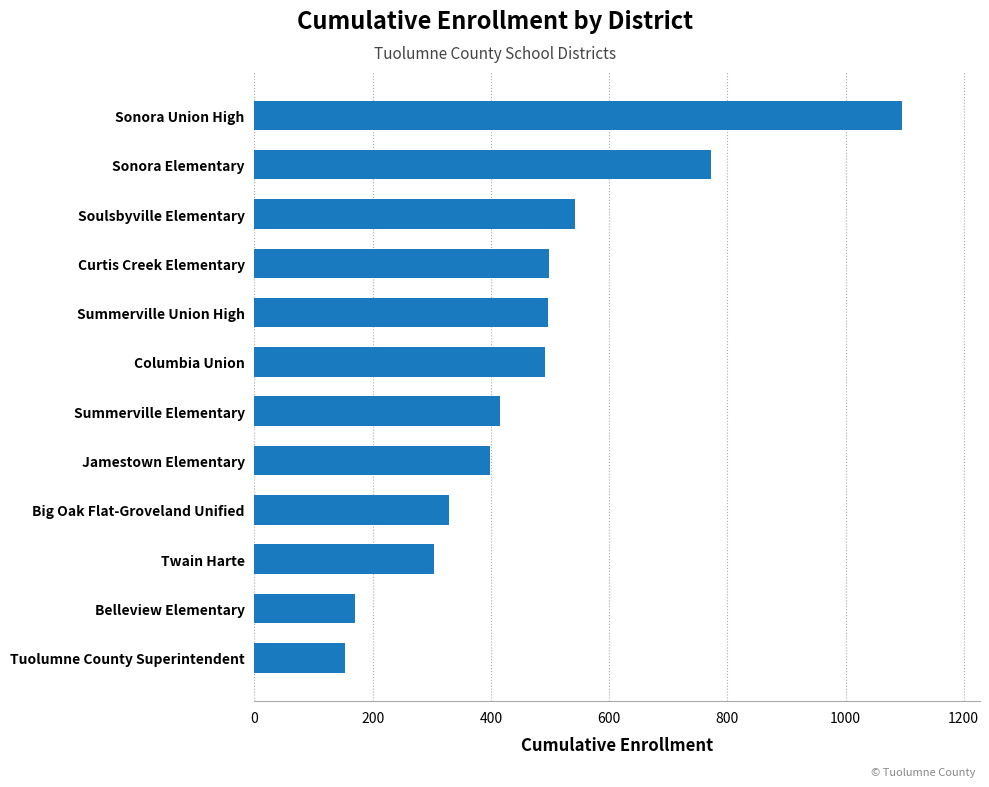

At which label is the value closest to 625?

Soulsbyville Elementary